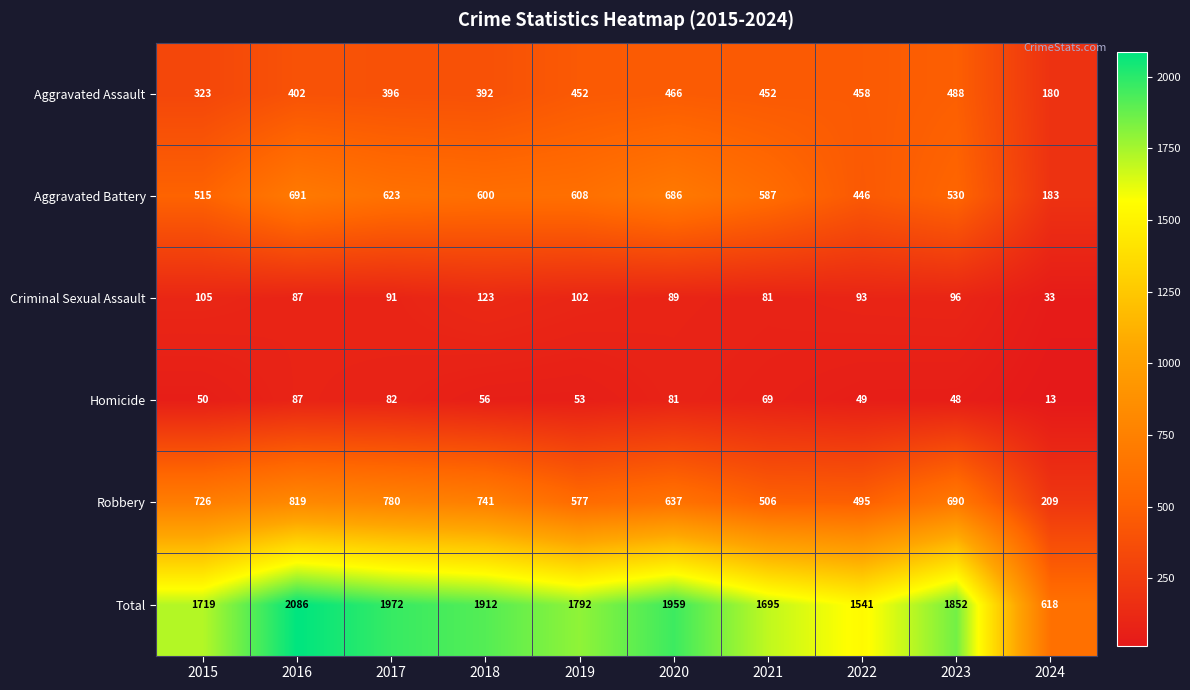

What is the total value across all series at 2019?

3584